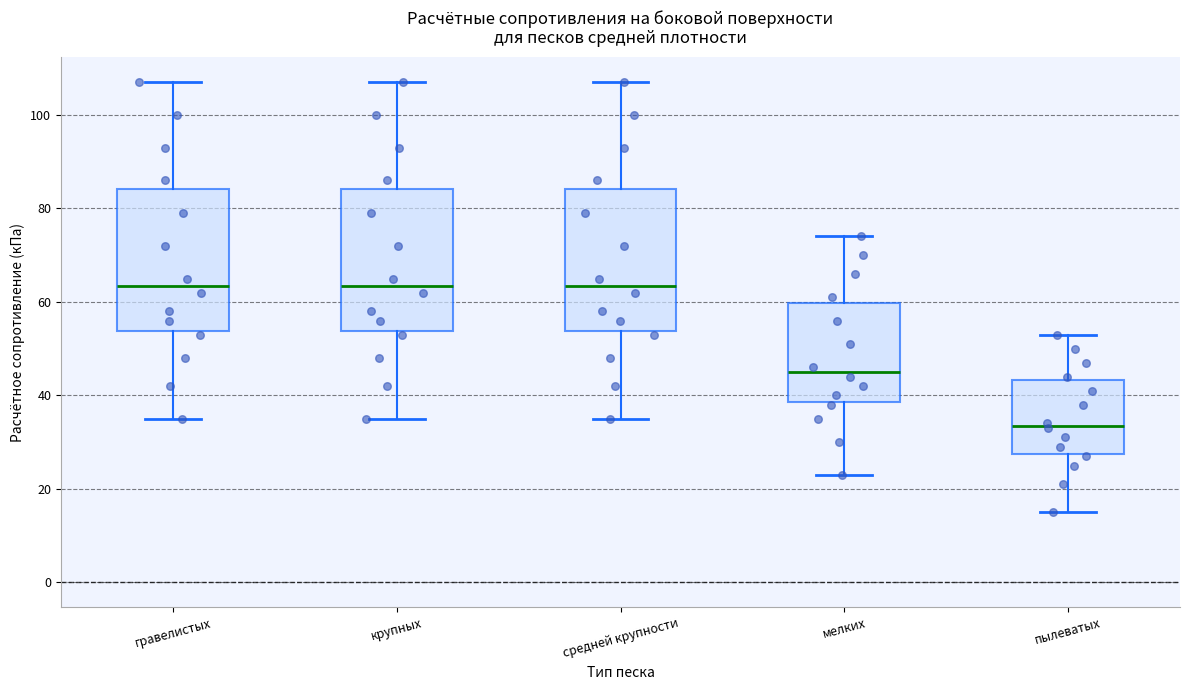

Reading left to right, transcribe this box plot: for each box, give where its median line is, the range the box spans, and where its two whiskers end, as read against the y-axis. The values are not printed on the chart, so give them approximately, as read against the axis.

гравелистых: median 64, box 54 to 84, whiskers 36 to 108
крупных: median 64, box 54 to 84, whiskers 36 to 108
средней крупности: median 64, box 54 to 84, whiskers 36 to 108
мелких: median 46, box 38 to 60, whiskers 24 to 74
пылеватых: median 34, box 28 to 44, whiskers 16 to 54